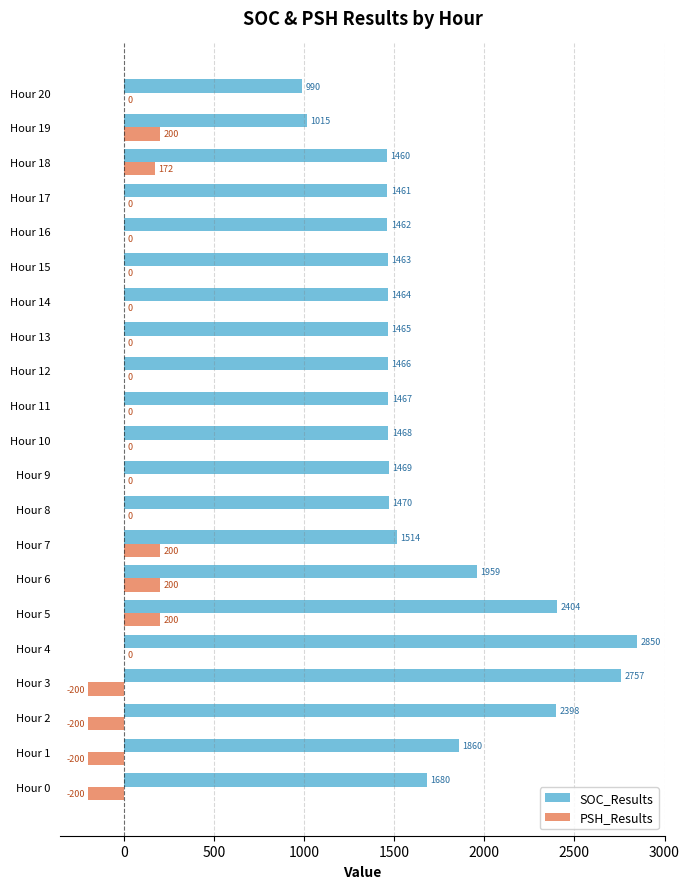

Between Hour 0 and Hour 15, which series saw the biggest shift?

SOC_Results